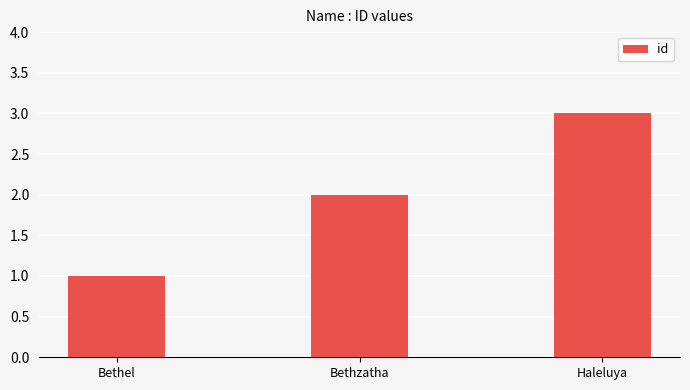

Approximately how many times larger is the value at Bethzatha compared to Bethel?

2.0